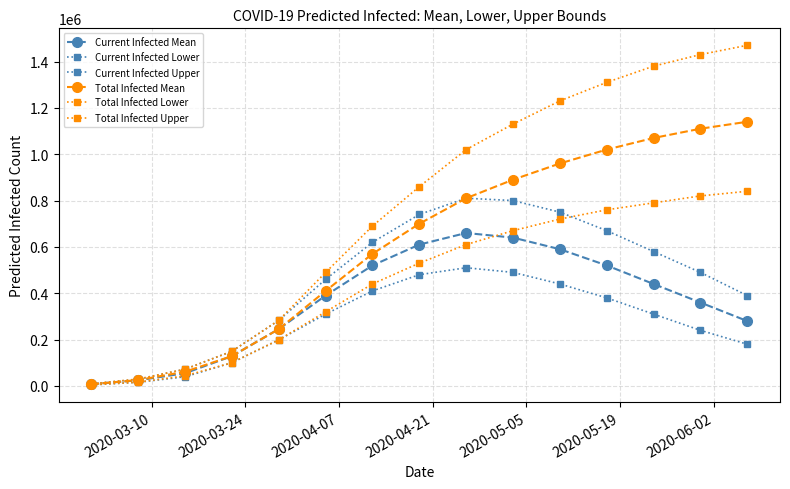

Count the number of categories in the chart.

15